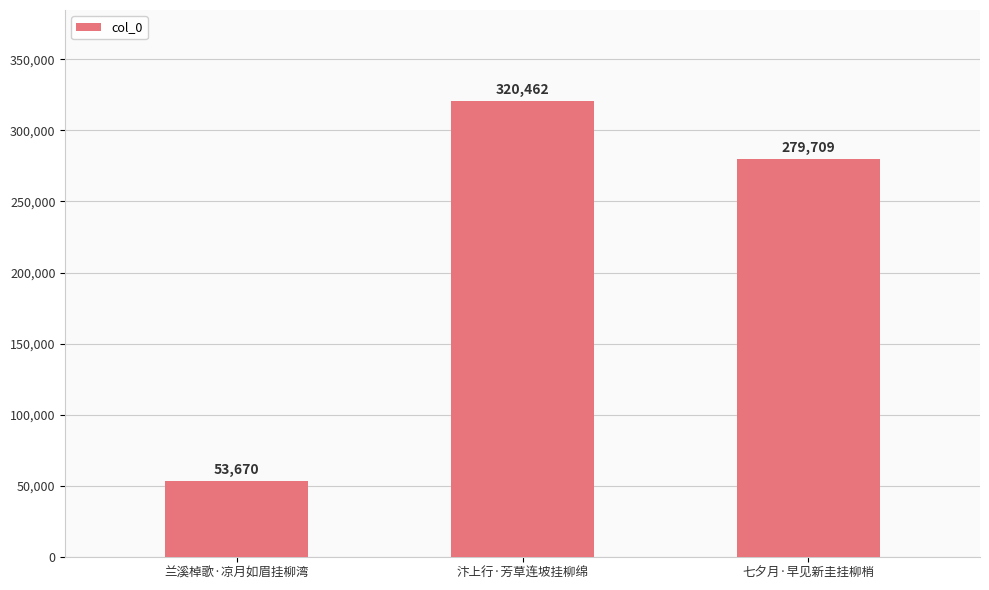

The value at 汴上行·芳草连坡挂柳绵 is 320462. True or false?

True